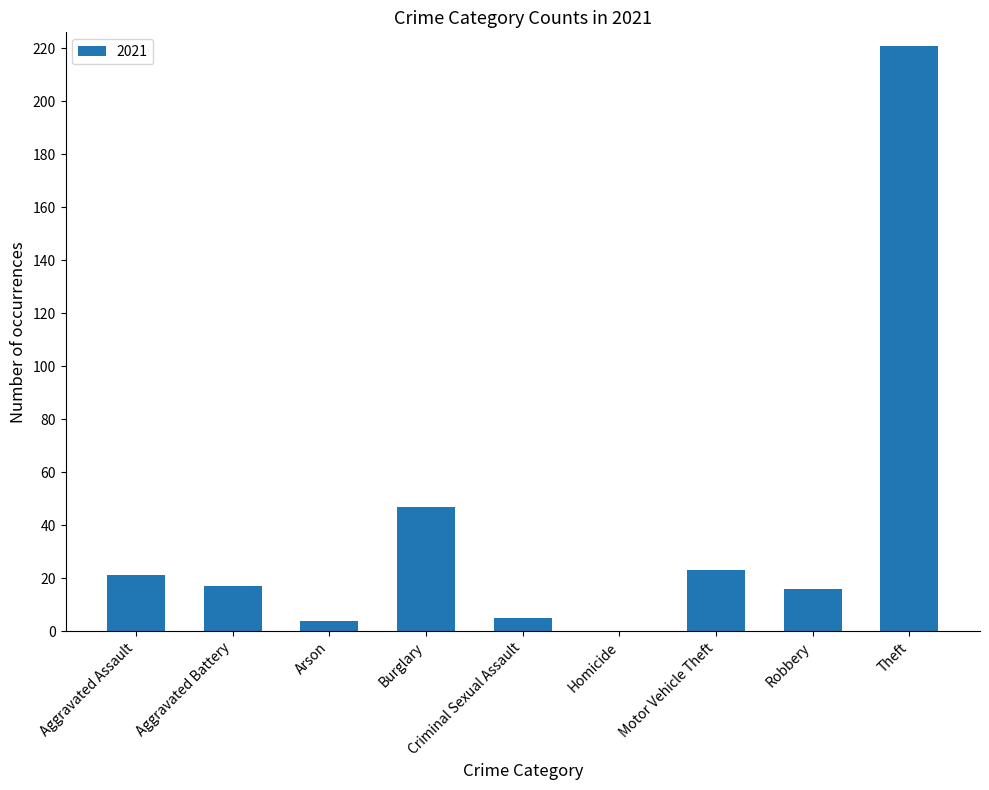

What is the maximum value shown in the chart?

221